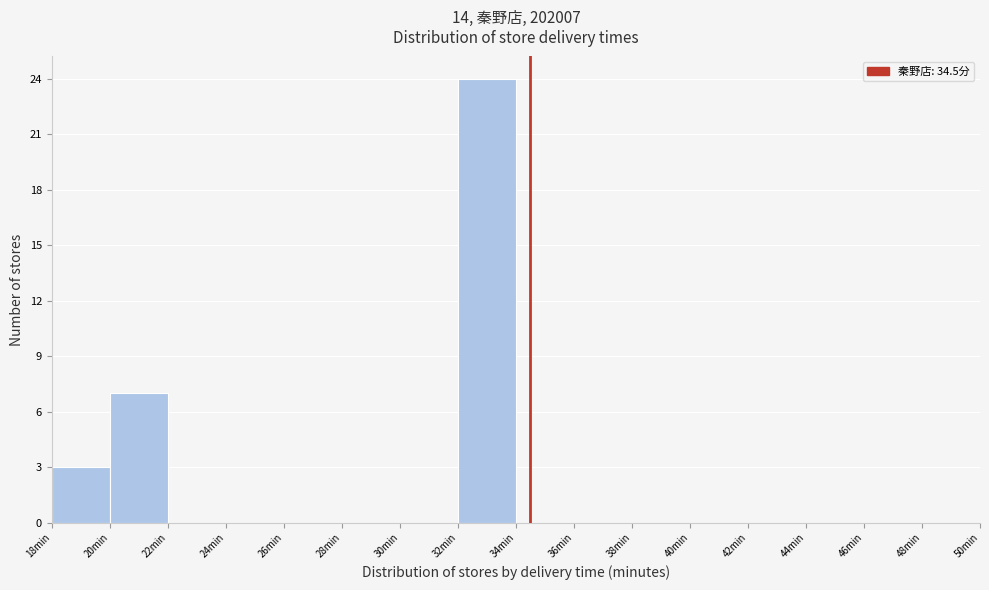

How tall is the bar that spans 18 to 20 on the x-axis? The values are not printed on the chart, so give them approximately, as read against the axis.

3